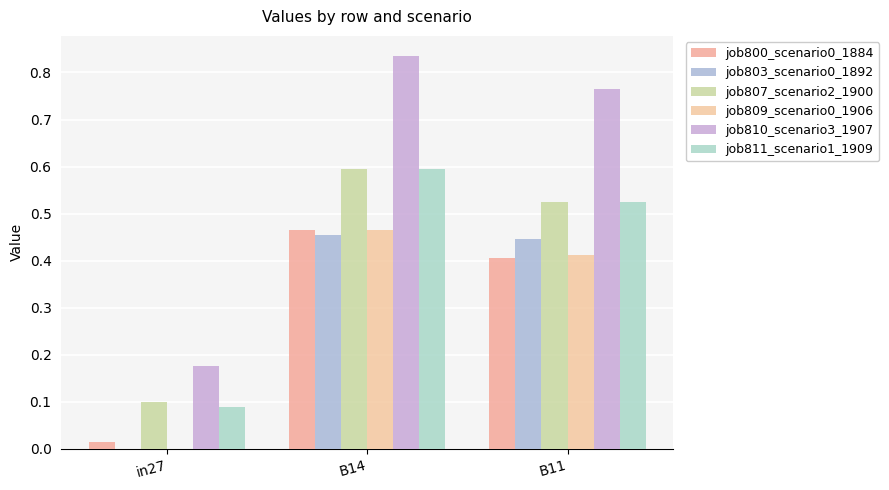

How many categories are shown in the chart?

3